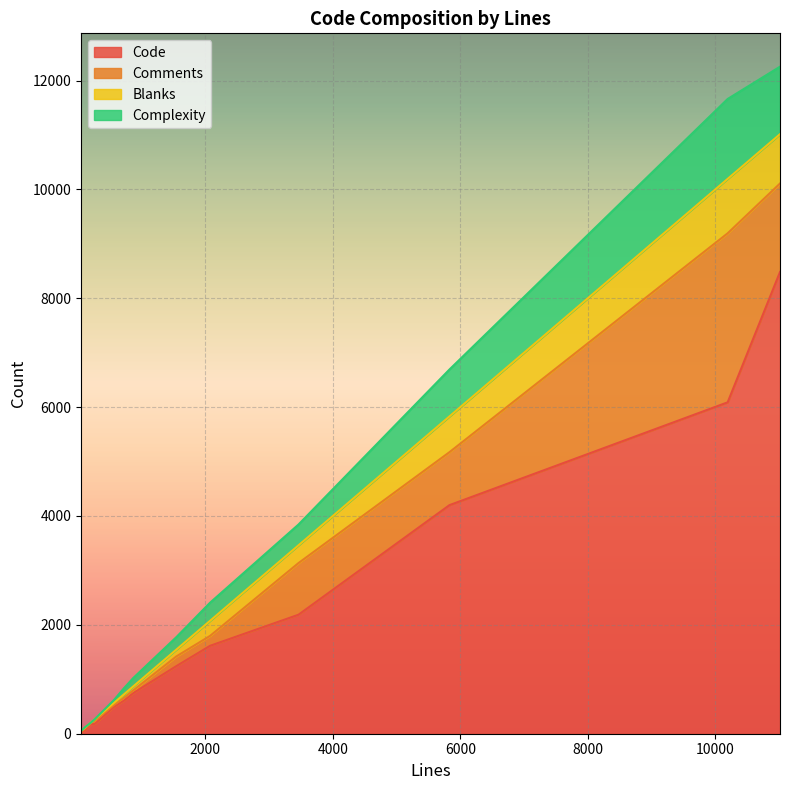

List the series in order of their peak value, lowest first.

Blanks, Complexity, Comments, Code